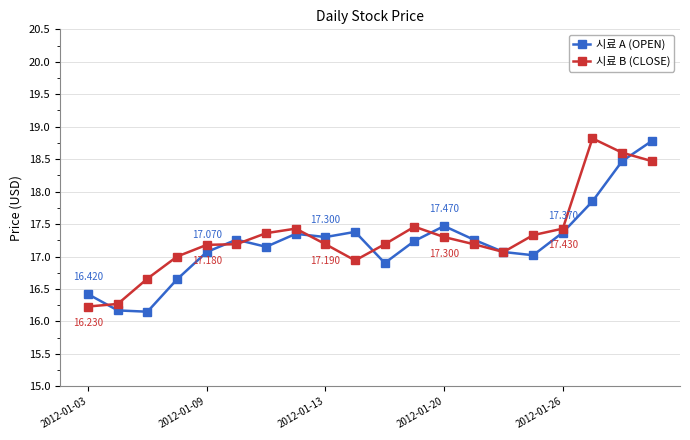

Which series has the largest range (max minus min)?

시료 A (OPEN)